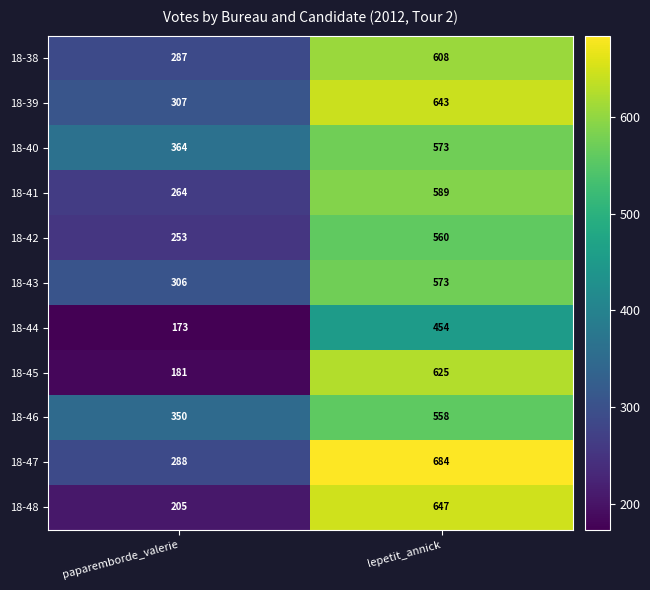

At how many categories does at least one series exceed 413?

1